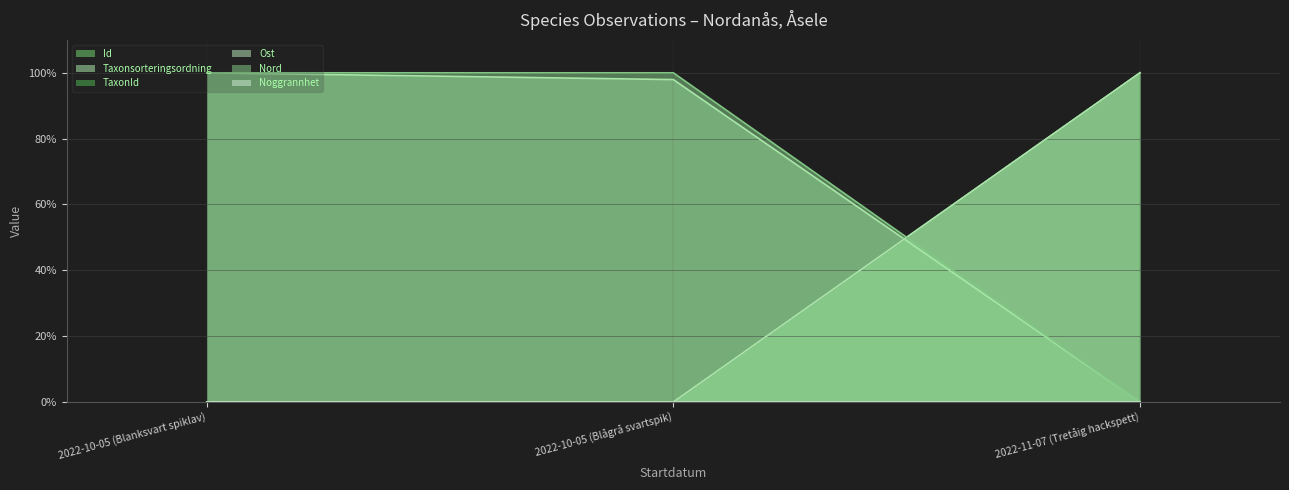

What position from the left is 2022-10-05 (Blanksvart spiklav)?

1